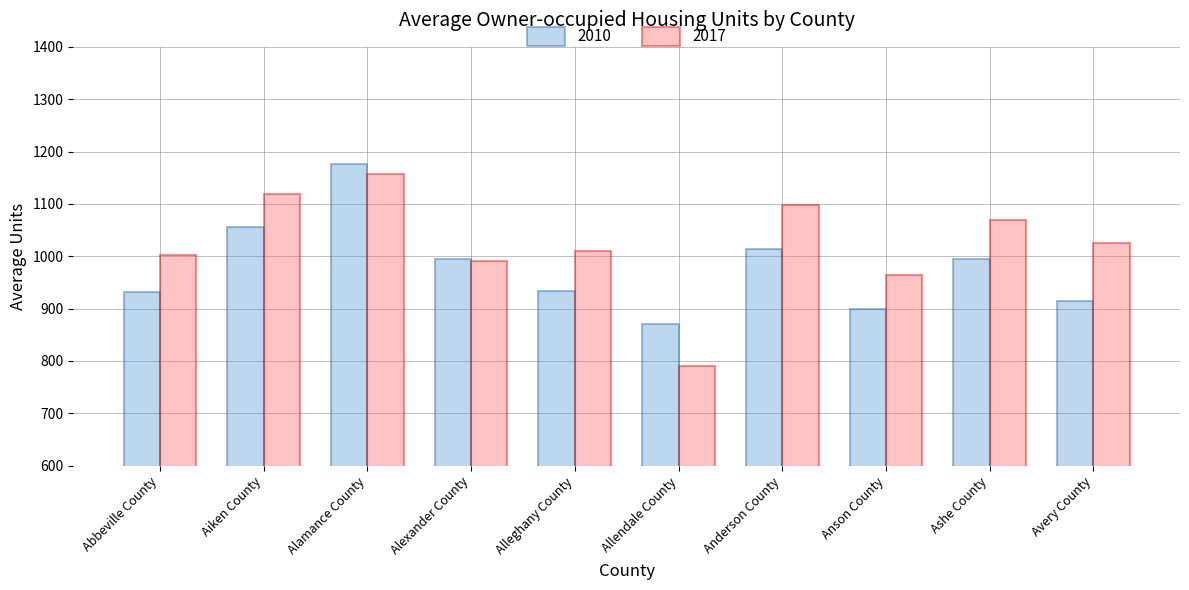

At which label does 2017 first exceed 1026?

Aiken County